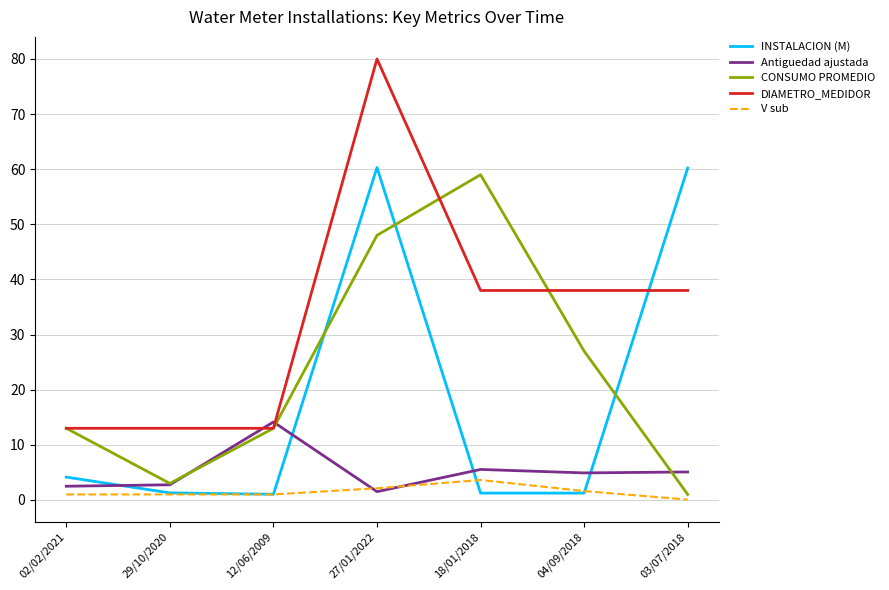

Which series has the largest total across all categories?

DIAMETRO_MEDIDOR